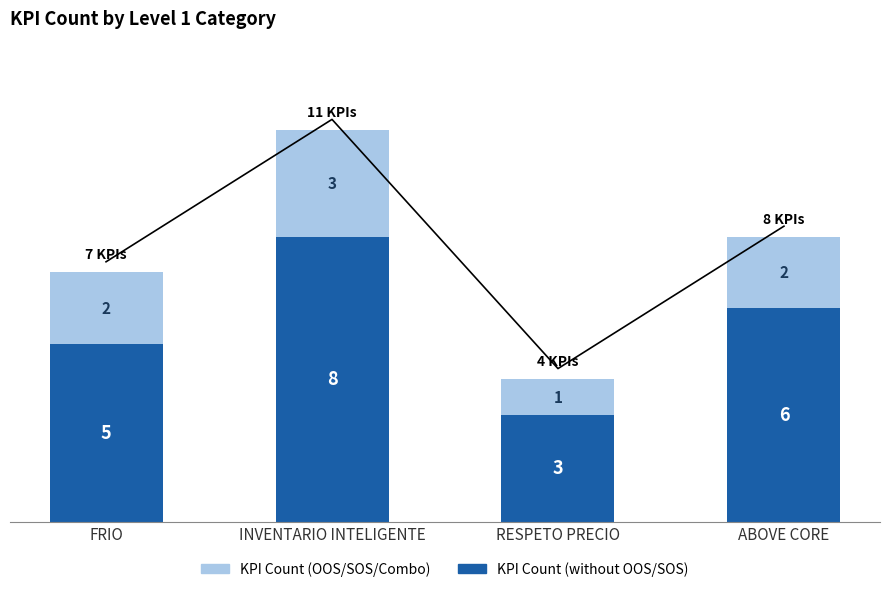

What is the difference between the highest and lowest values at ABOVE CORE?

4